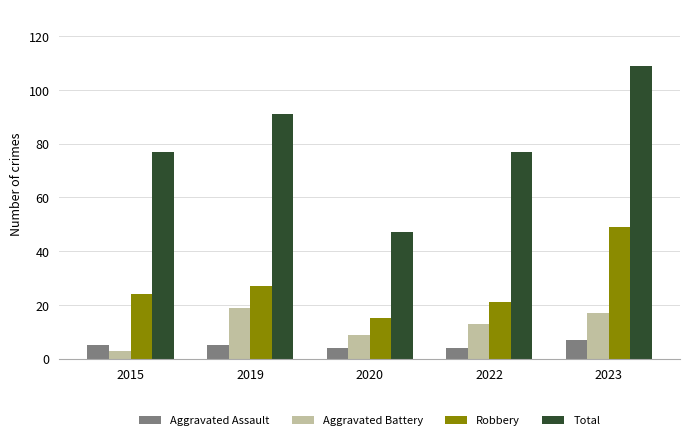

List the series in order of their peak value, highest first.

Total, Robbery, Aggravated Battery, Aggravated Assault